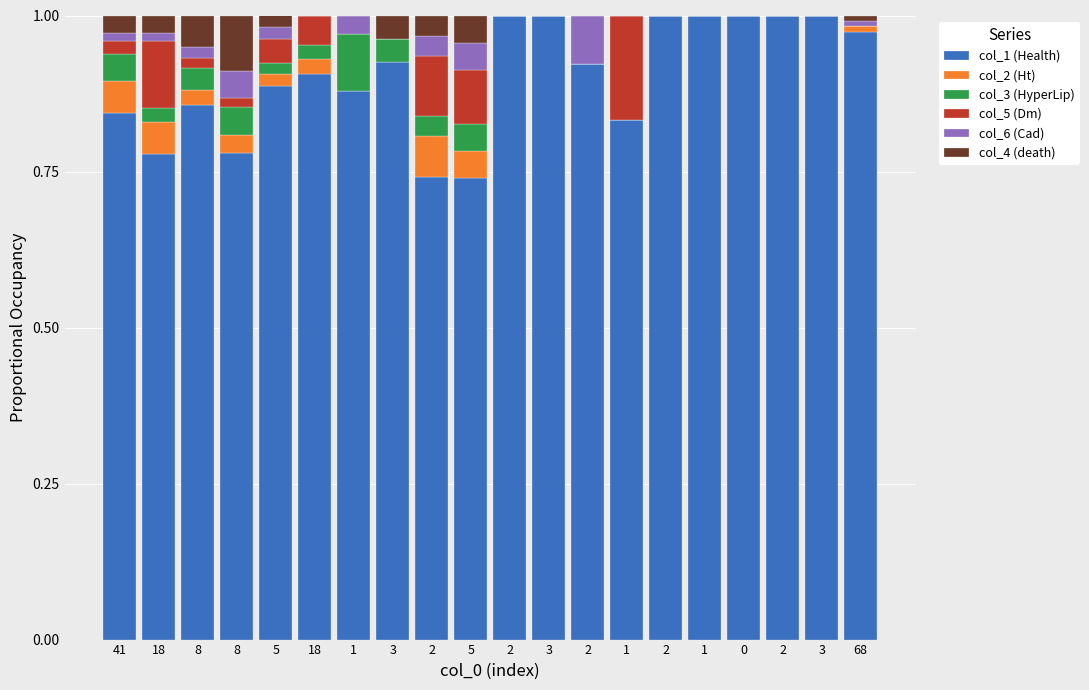

Does the chart contain stacked bars?

Yes